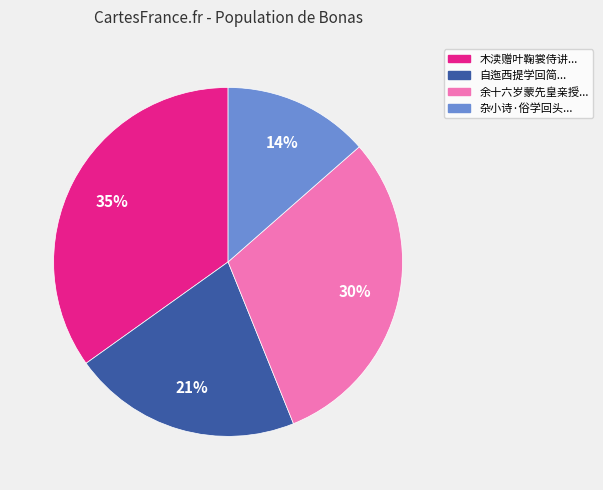

Is there any slice that represents more than half of the pie?

No